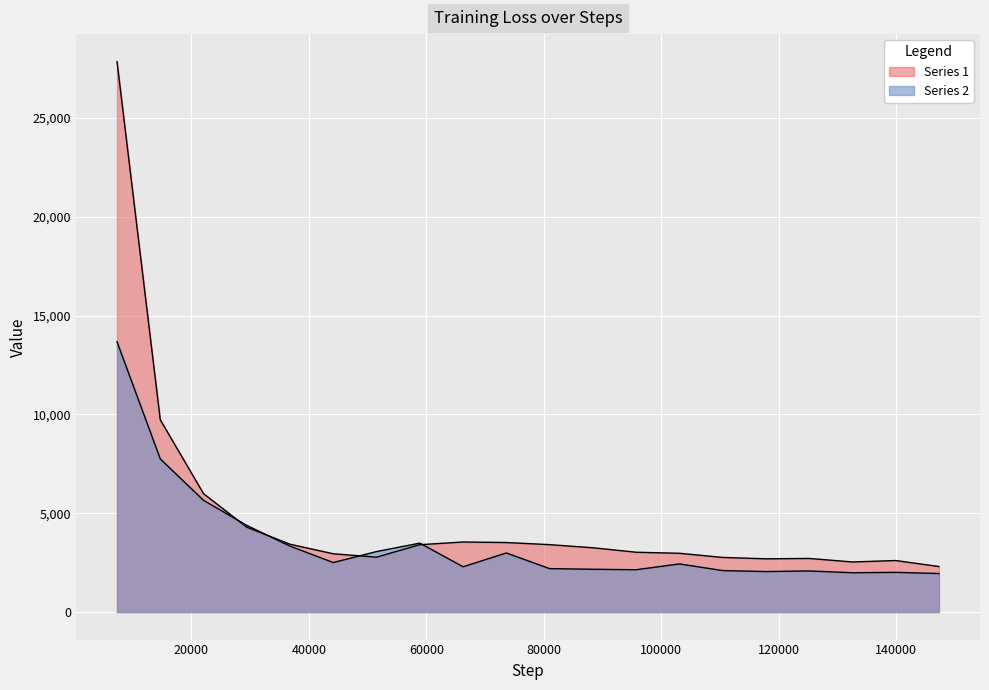

Which series changed the most between 73619 and 132515?

Series 2